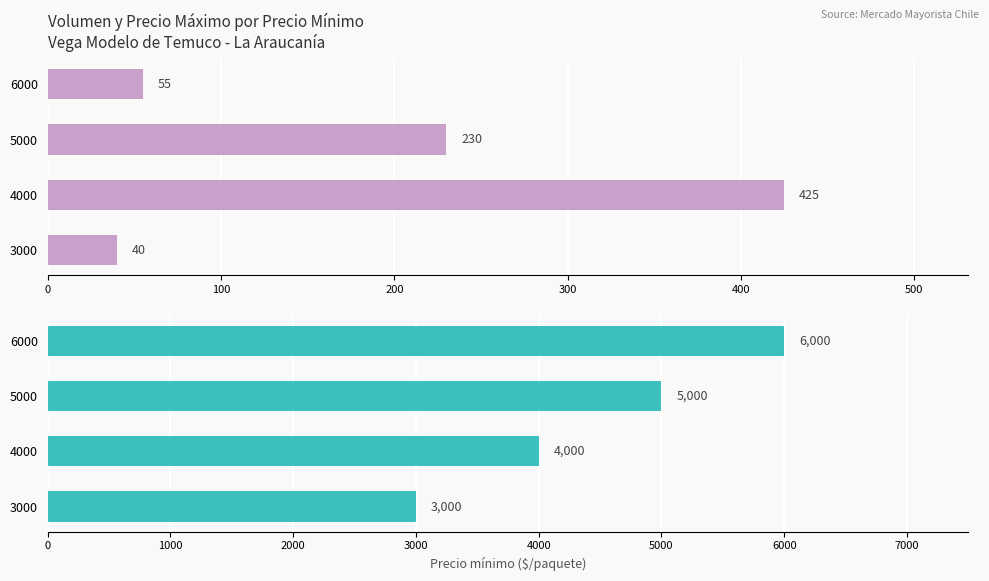

What are all the series names shown in the legend?

Volumen, Precio máximo